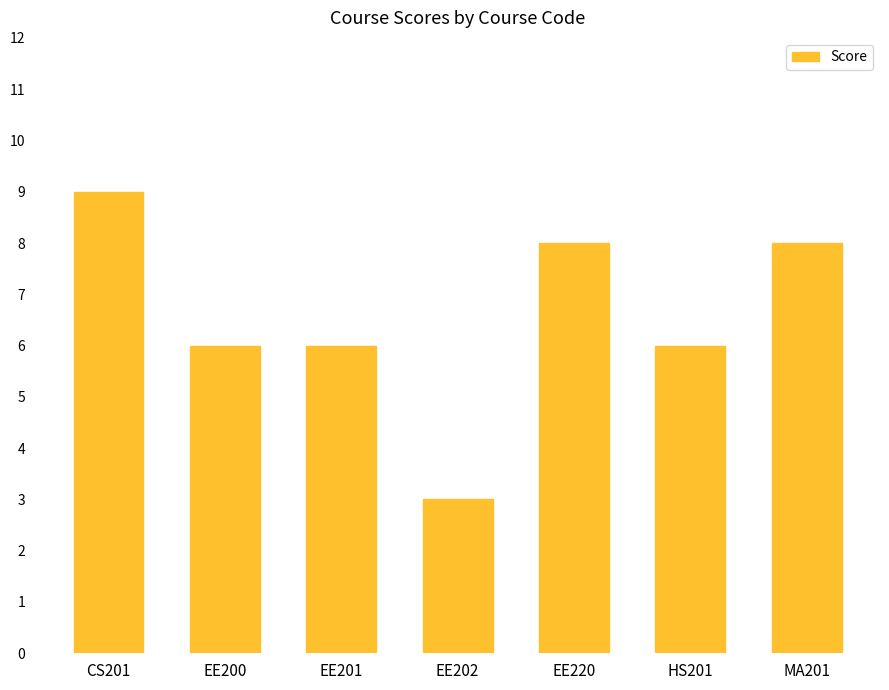

What is the sum of the values at HS201 and CS201?

15